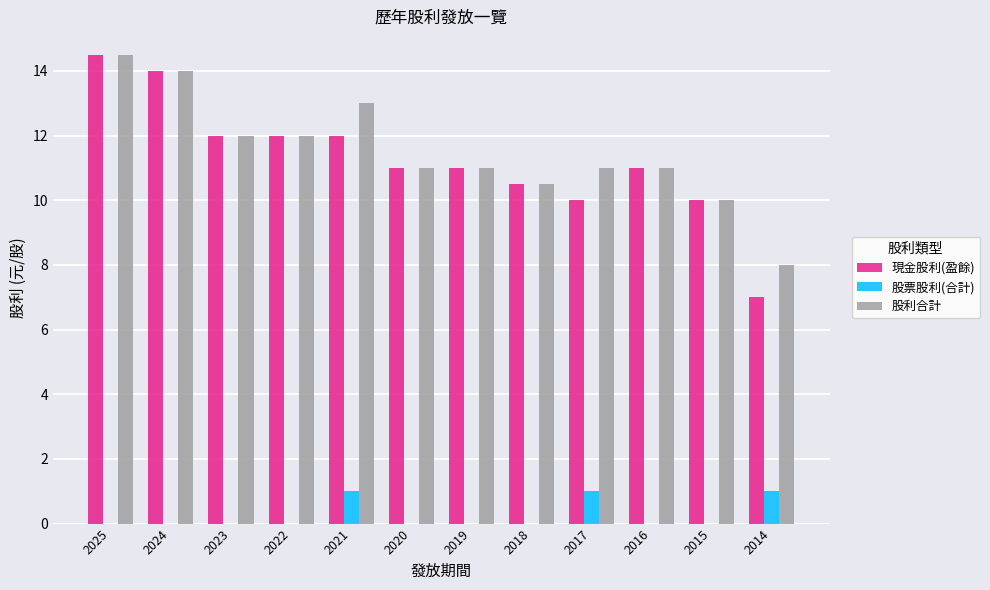

Count the number of categories in the chart.

12